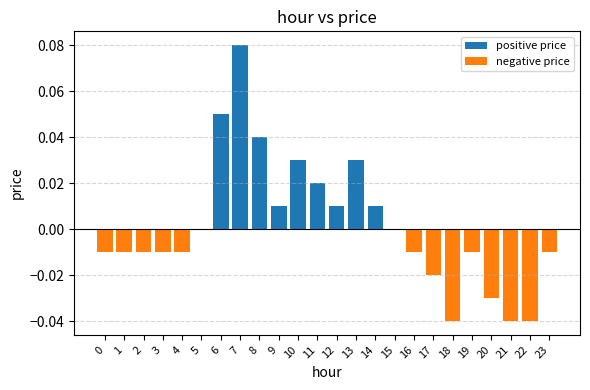

At which category is the sum across all series the highest?

7